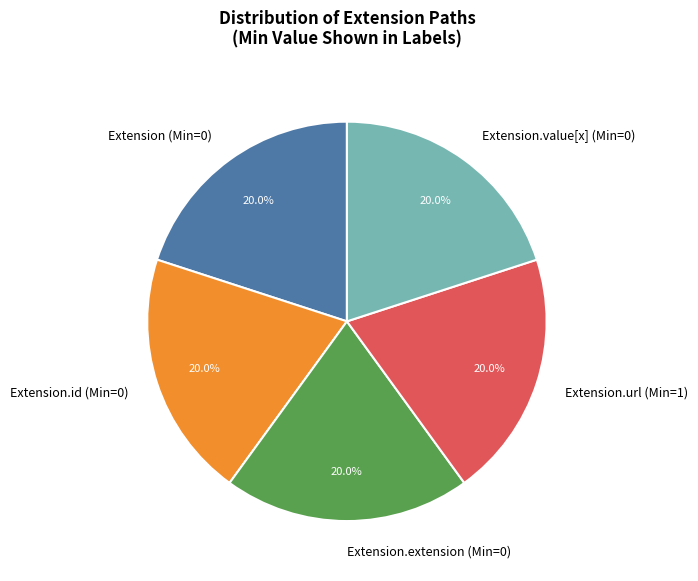

Approximately how many times larger is the value at Extension.value[x] (Min=0) compared to Extension.id (Min=0)?

1.0